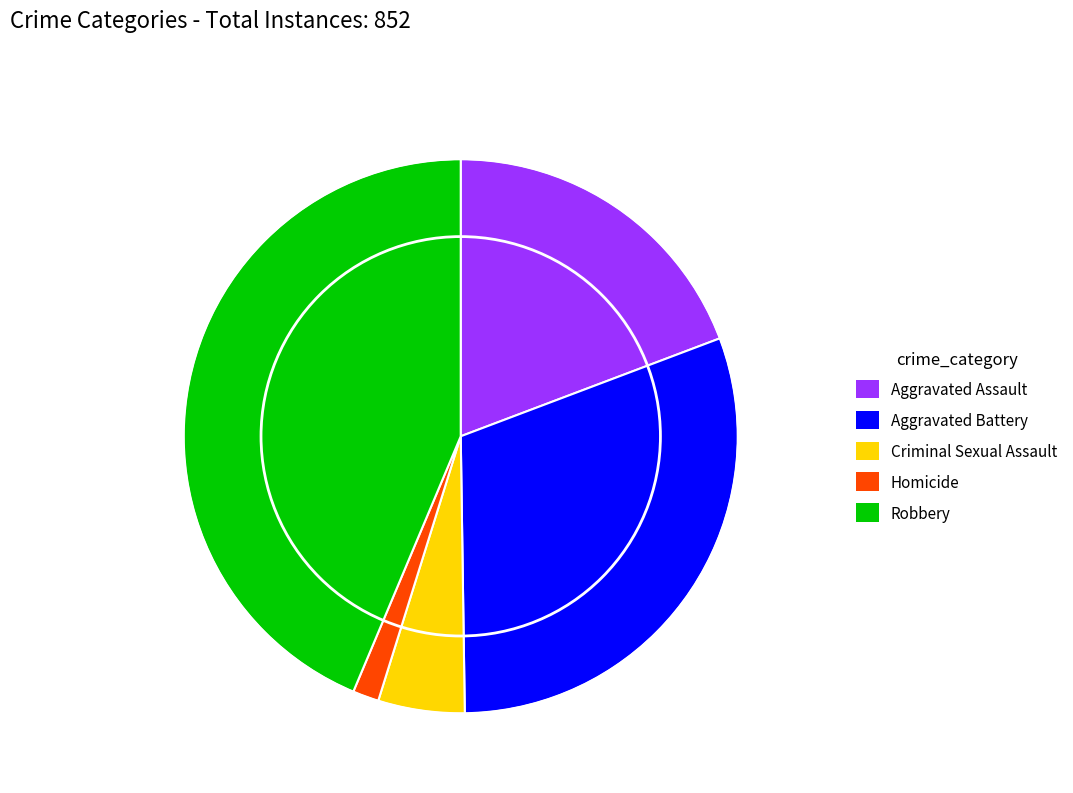

Is it true that Homicide is 14% of the pie?

False